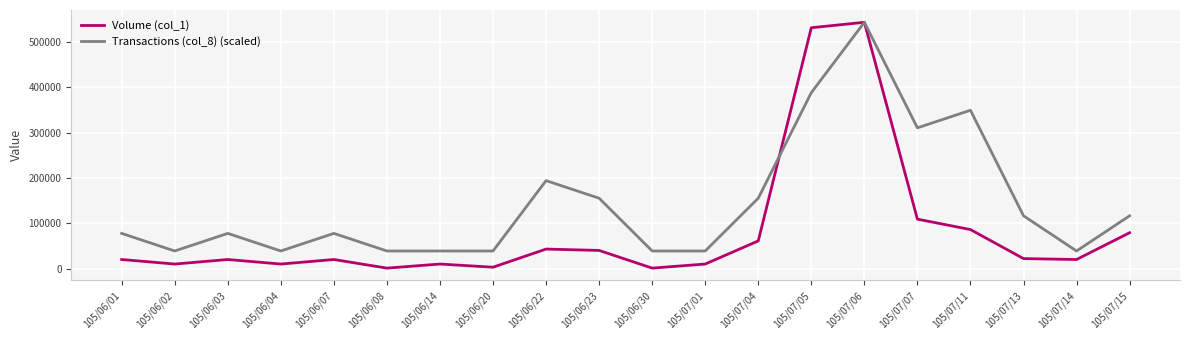

What is the difference between the maximum and minimum values in the Transactions (col_8) (scaled) series?

504214.3